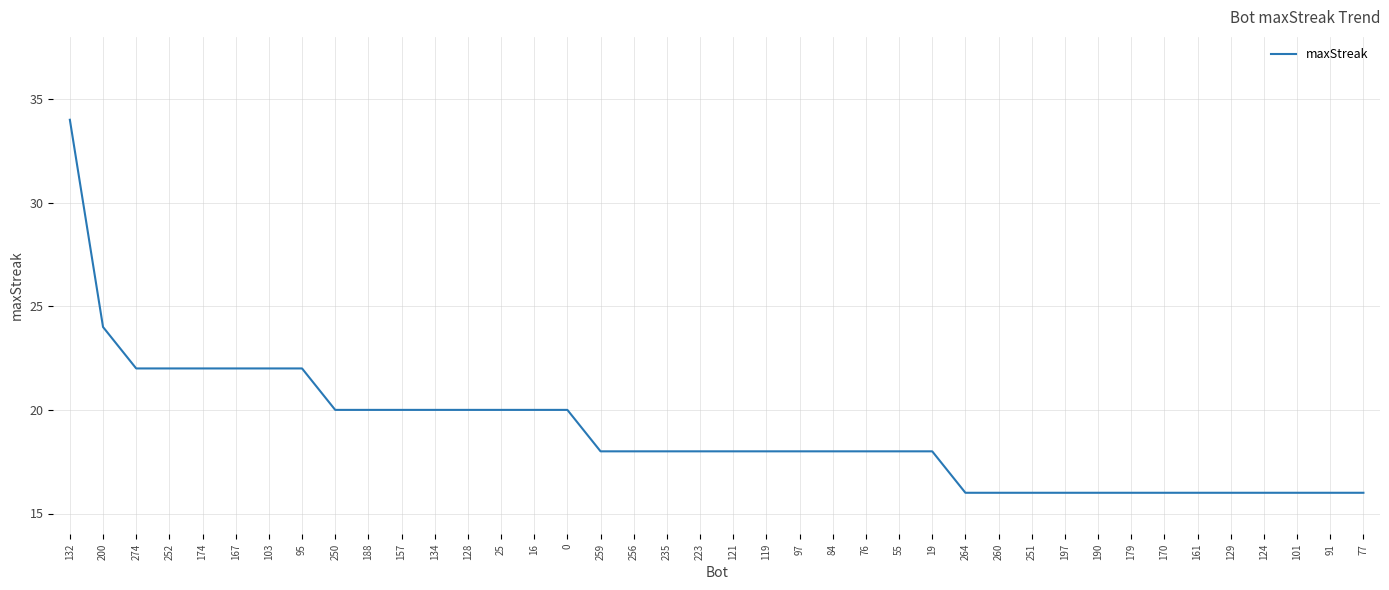

What is the greatest value displayed?

34